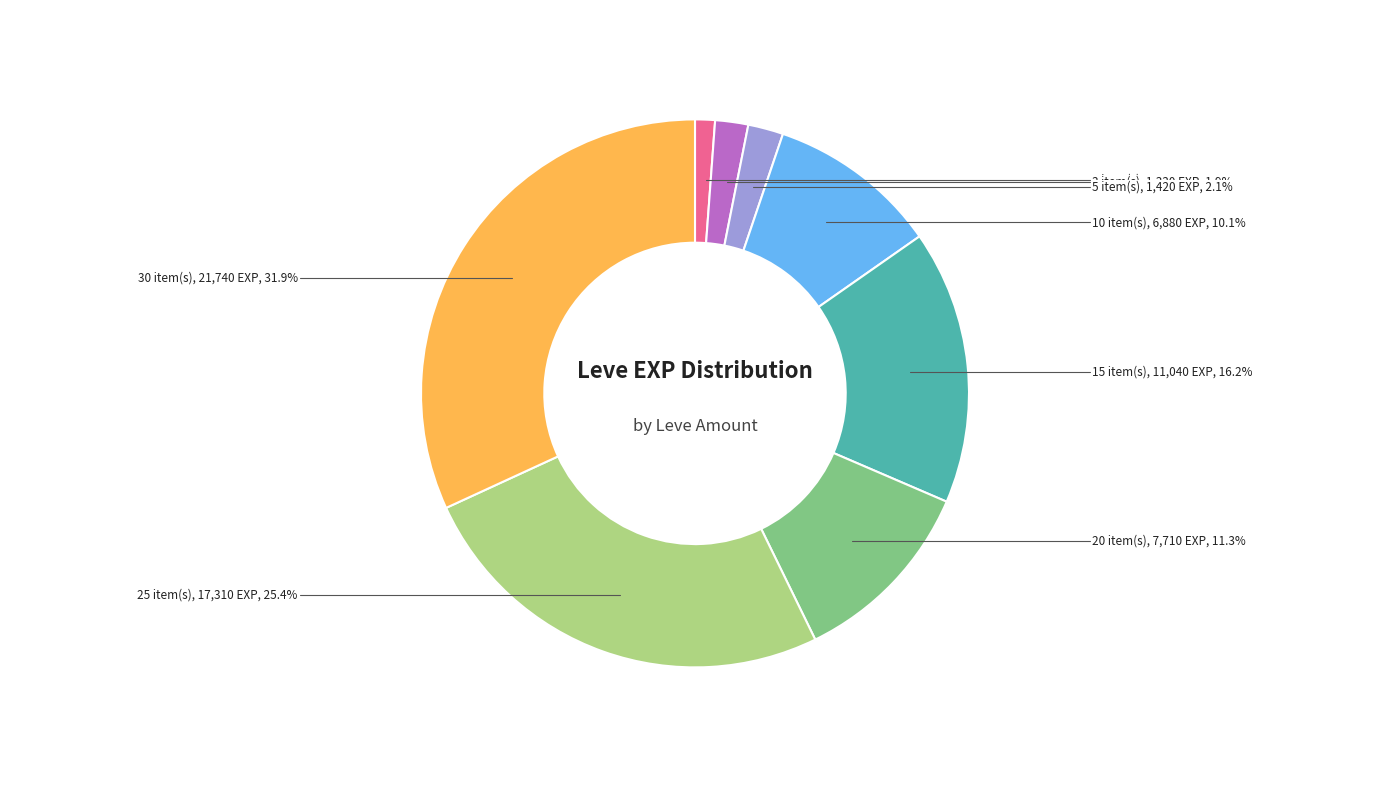

How many segments does this pie chart have?

8